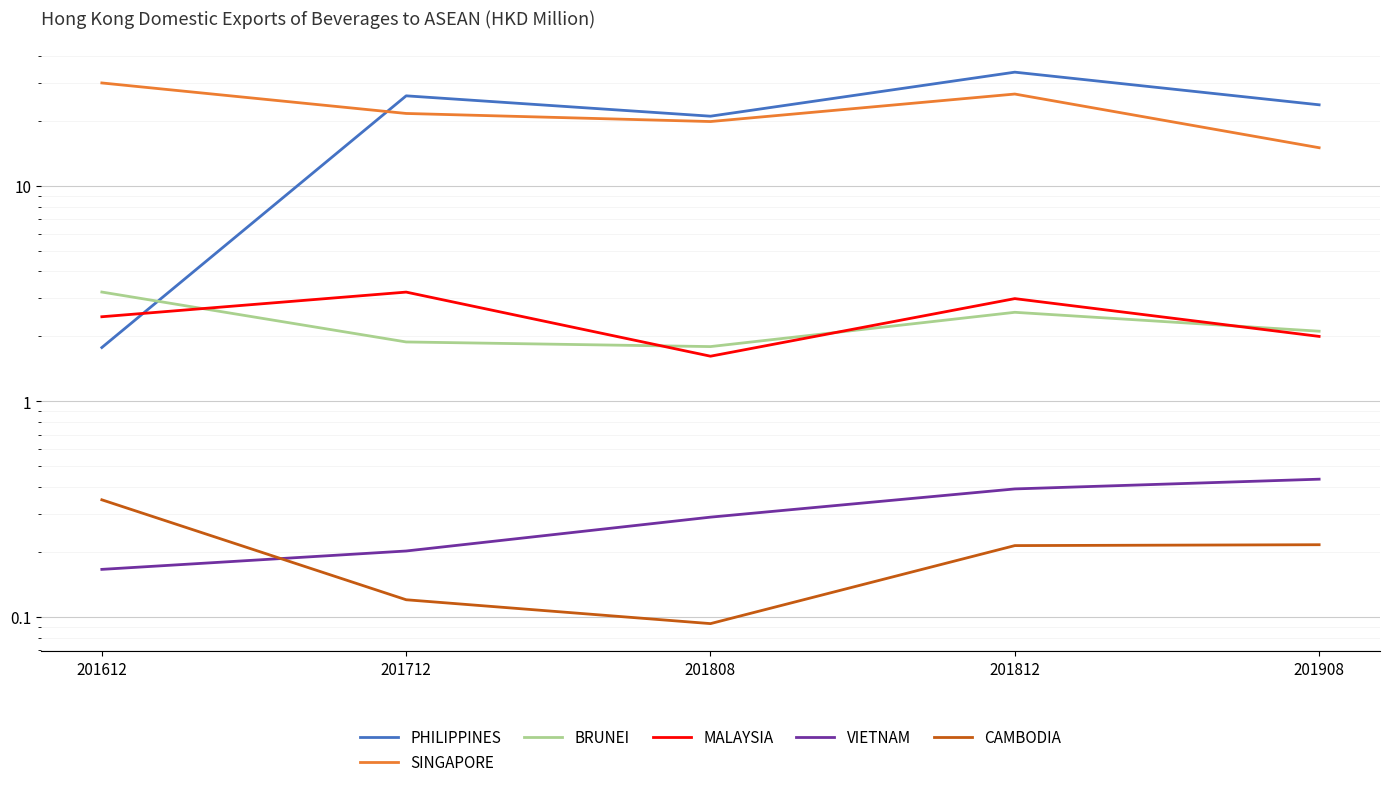

What is the maximum value shown in the chart?

33.6